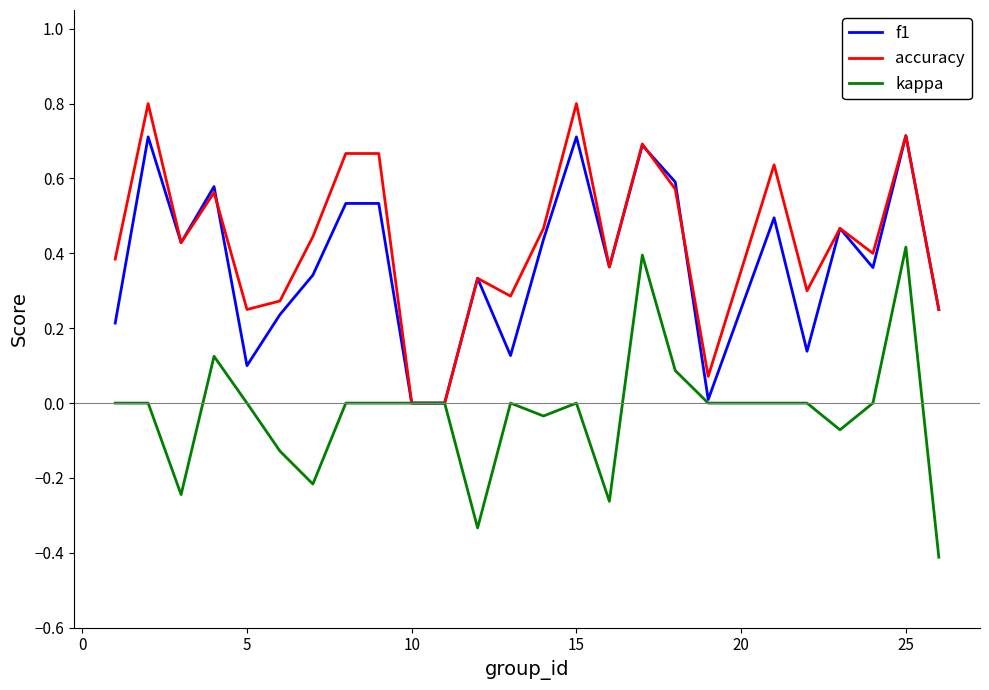

Does the chart have visible grid lines?

No